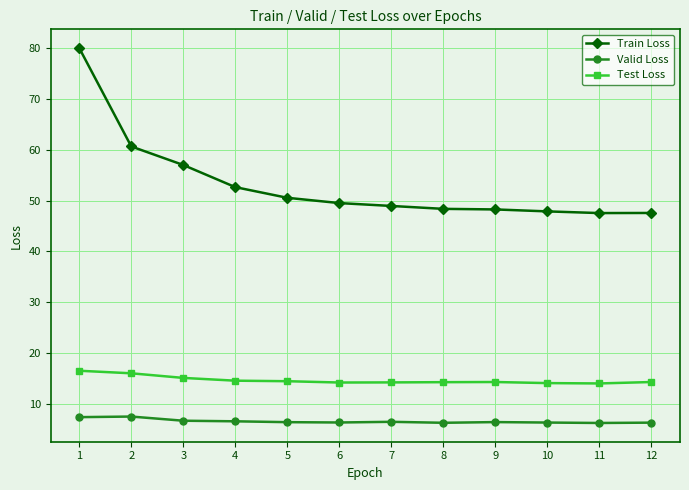

What is the value of the Test Loss point at the 7th from the left?

14.2